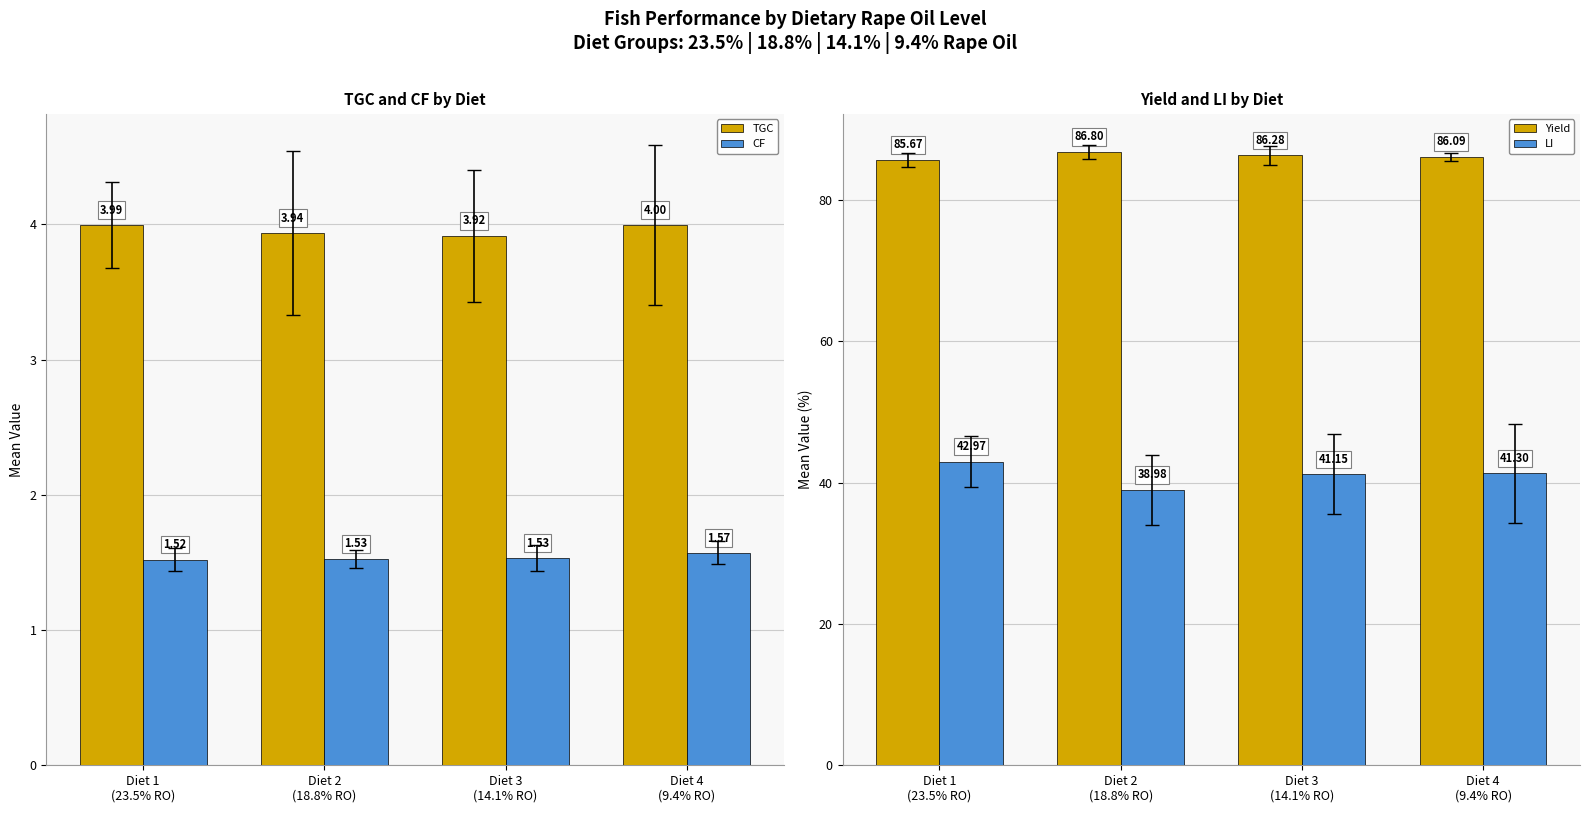

What is the value of the CF bar at the 4th from the left?

1.6